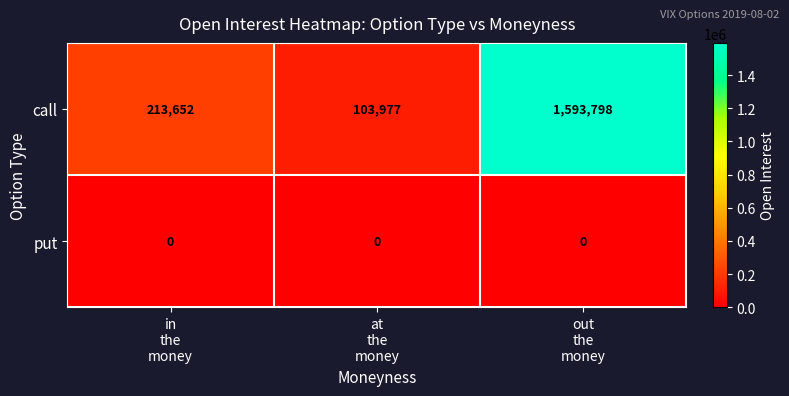

What is the spread (max minus min) of values at at
the
money?

103977